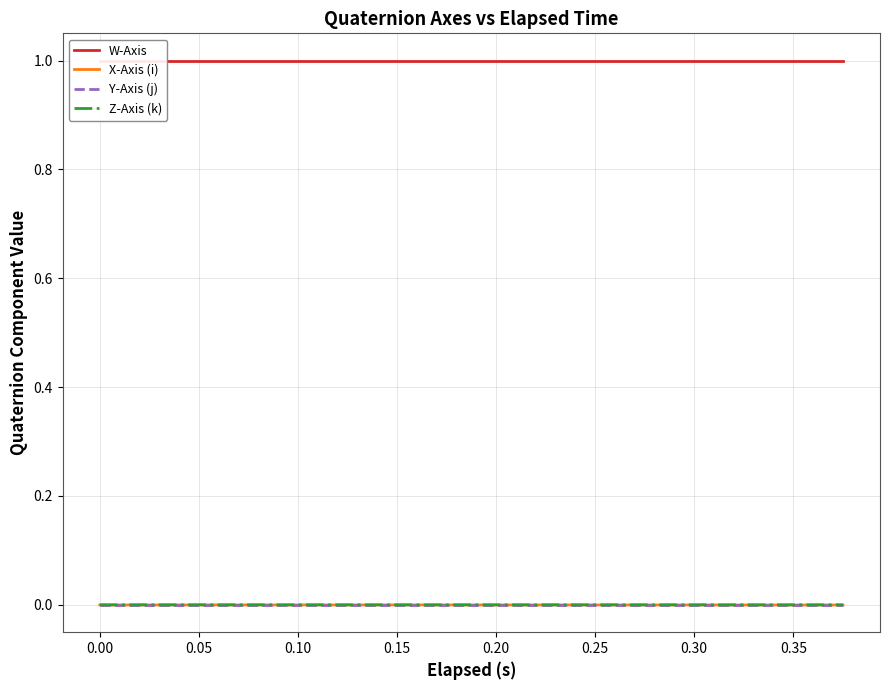

True or false: Y-Axis (j) and W-Axis cross at least once.

False